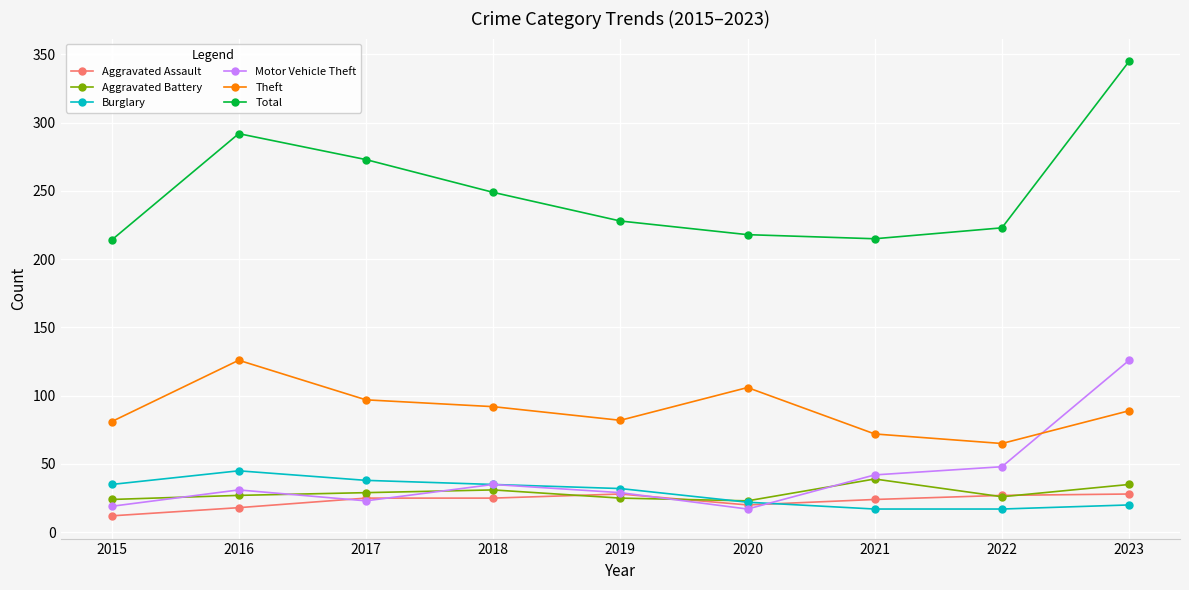

What are all the series names shown in the legend?

Aggravated Assault, Aggravated Battery, Burglary, Motor Vehicle Theft, Theft, Total